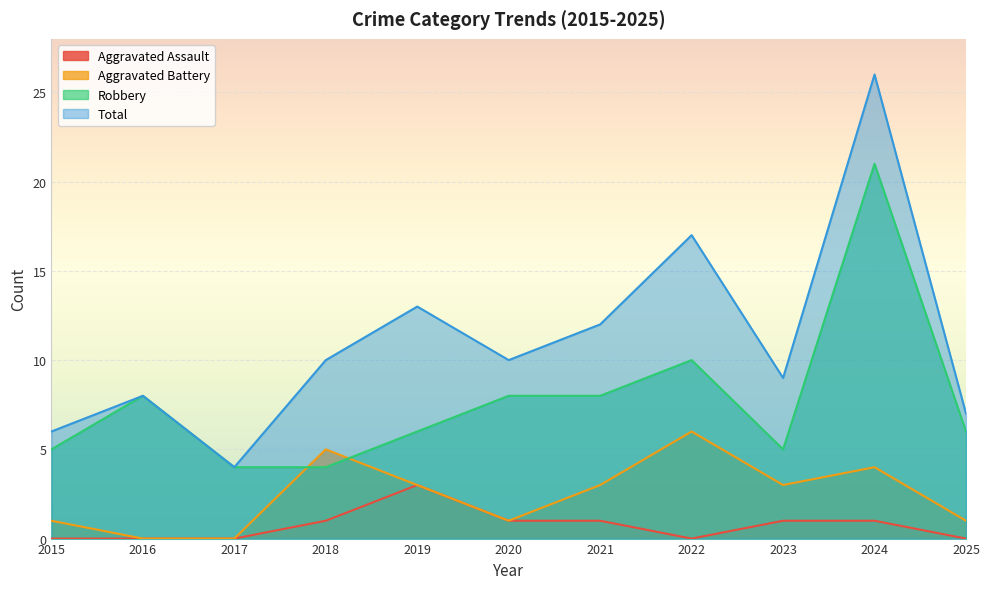

Rank the series by their average value, from lowest to highest.

Aggravated Assault, Aggravated Battery, Robbery, Total